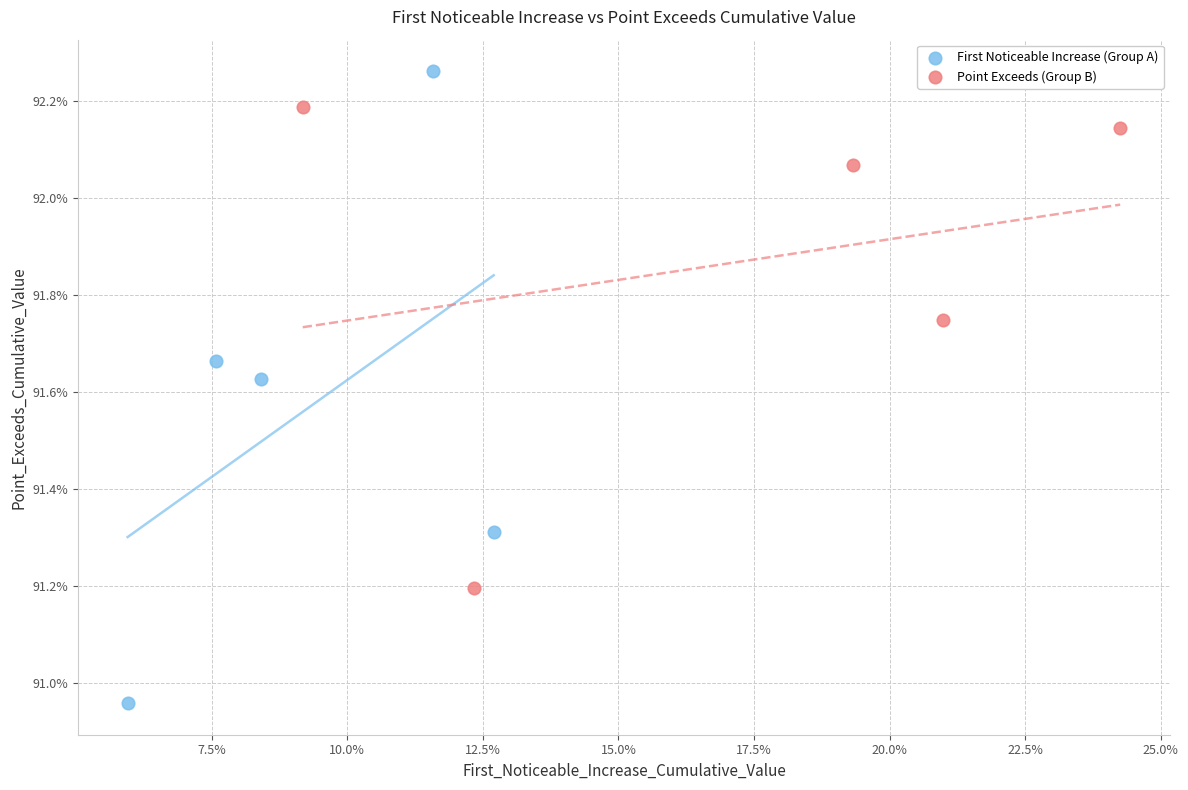

What are all the series names shown in the legend?

First Noticeable Increase (Group A), Point Exceeds (Group B)